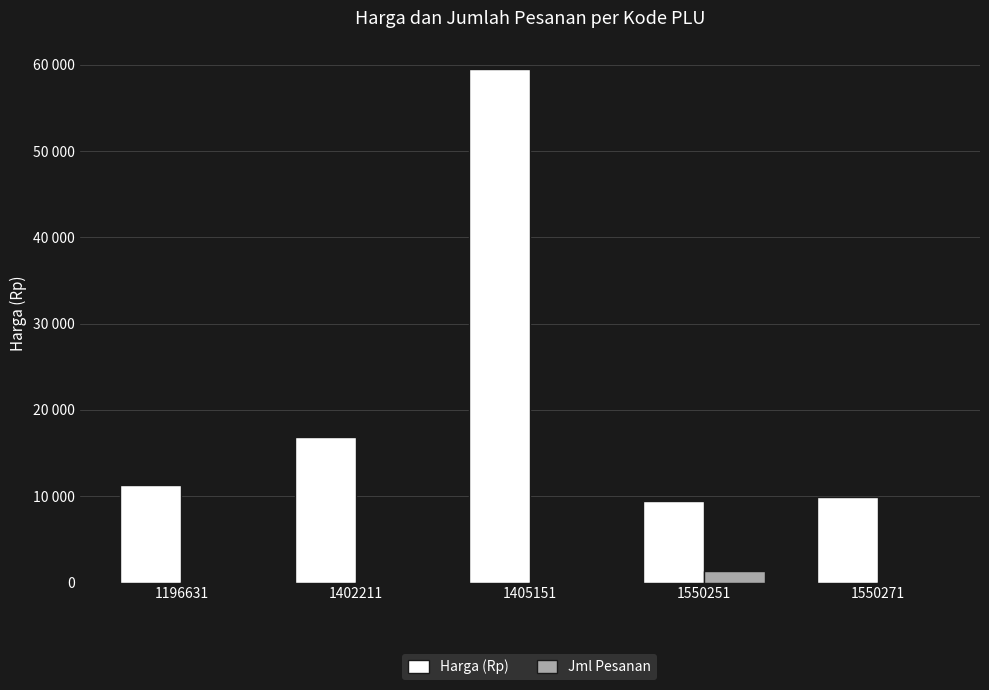

Are the bars grouped side by side (vs. stacked)?

Yes